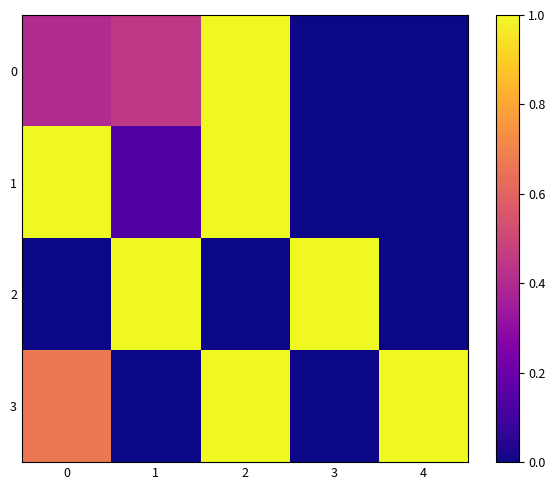

Reading right to left, what are all the values shown in this chart?

0: 4=0.0	3=0.0	2=1.0	1=0.4	0=0.4
1: 4=0.0	3=0.0	2=1.0	1=0.1	0=1.0
2: 4=0.0	3=1.0	2=0.0	1=1.0	0=0.0
3: 4=1.0	3=0.0	2=1.0	1=0.0	0=0.7